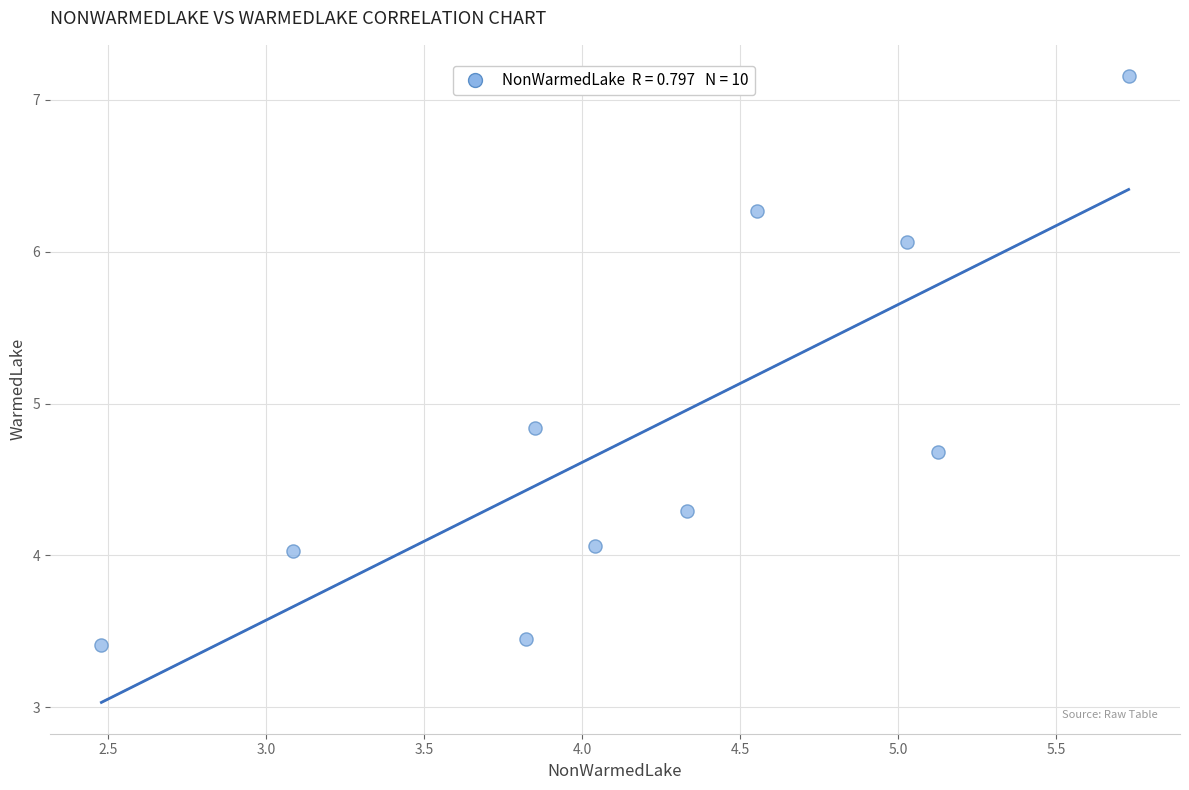

What is the average X value?

4.2